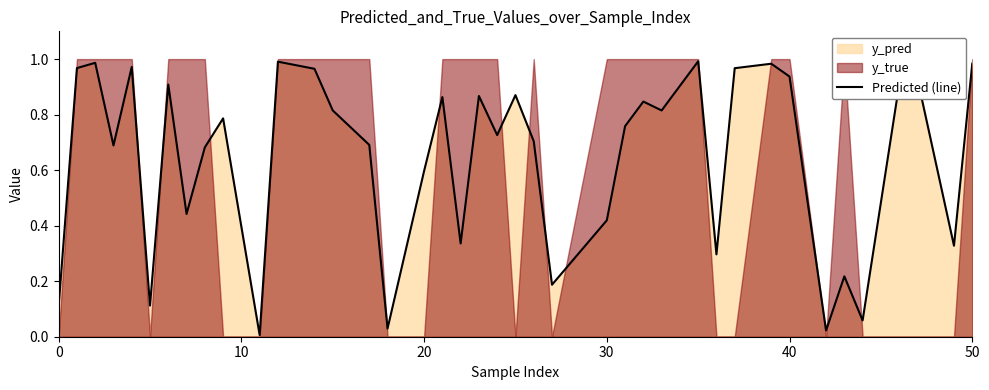

True or false: Predicted (line) has a value of 0.6 at 20.

True